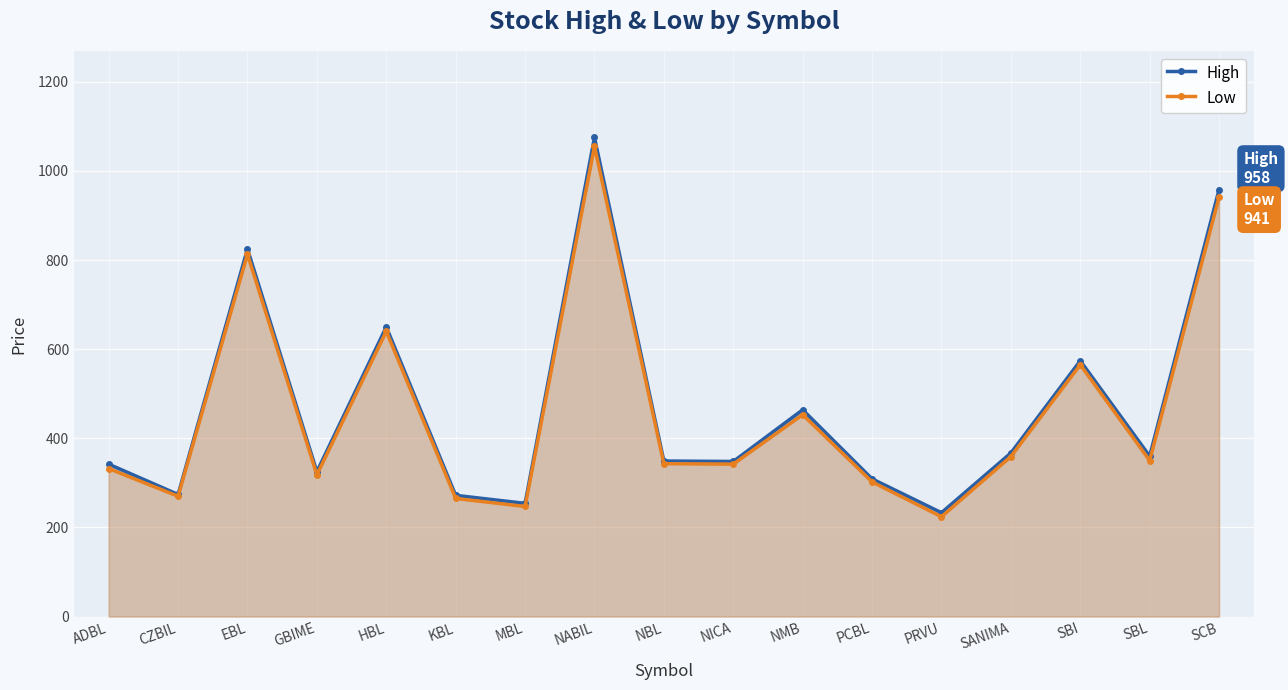

What position from the right is CZBIL?

16